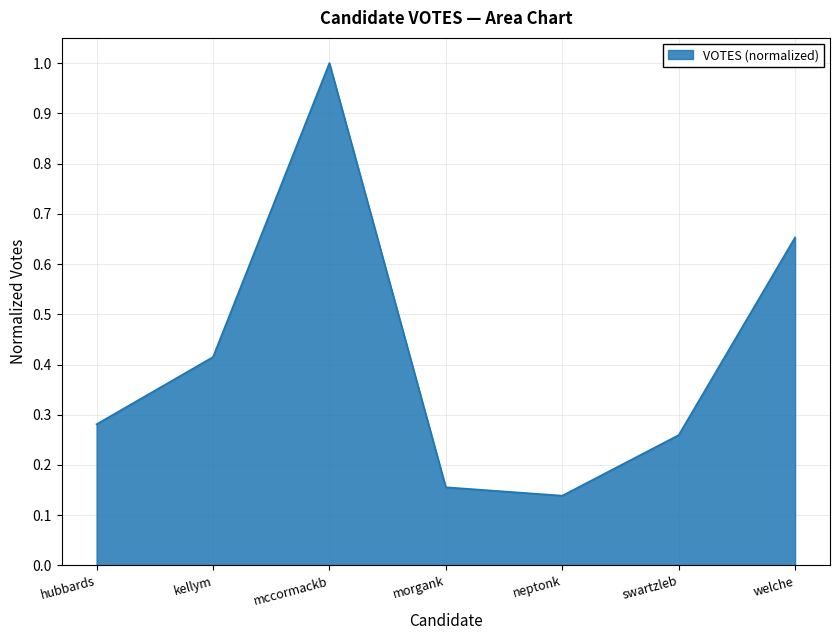

What is the maximum value shown in the chart?

1.0